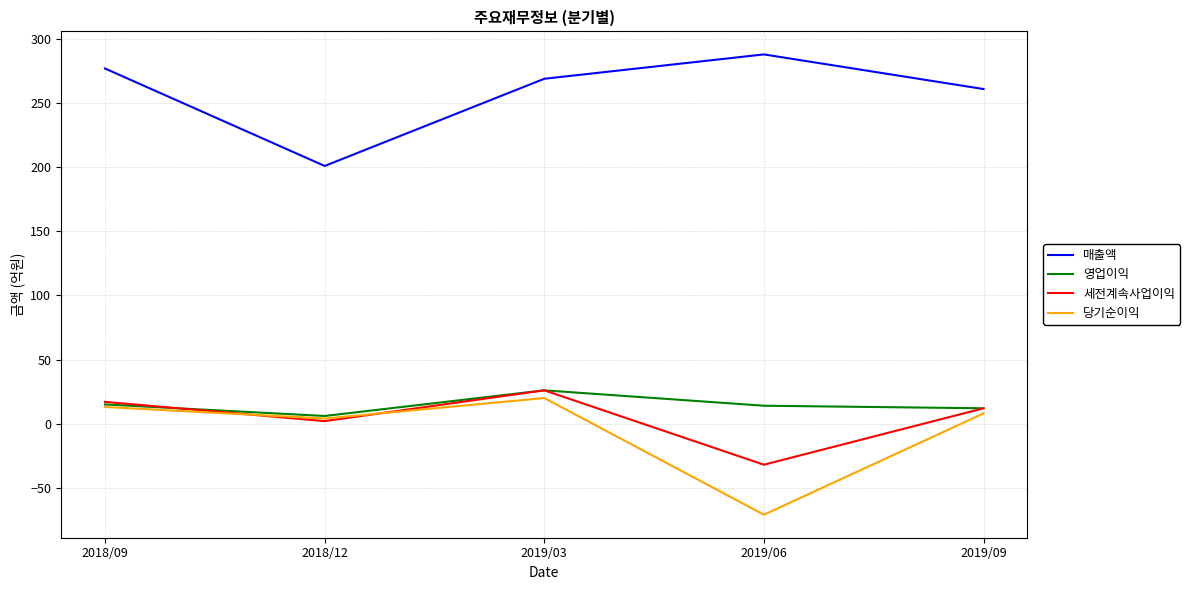

How many negative values does the 세전계속사업이익 series have?

1